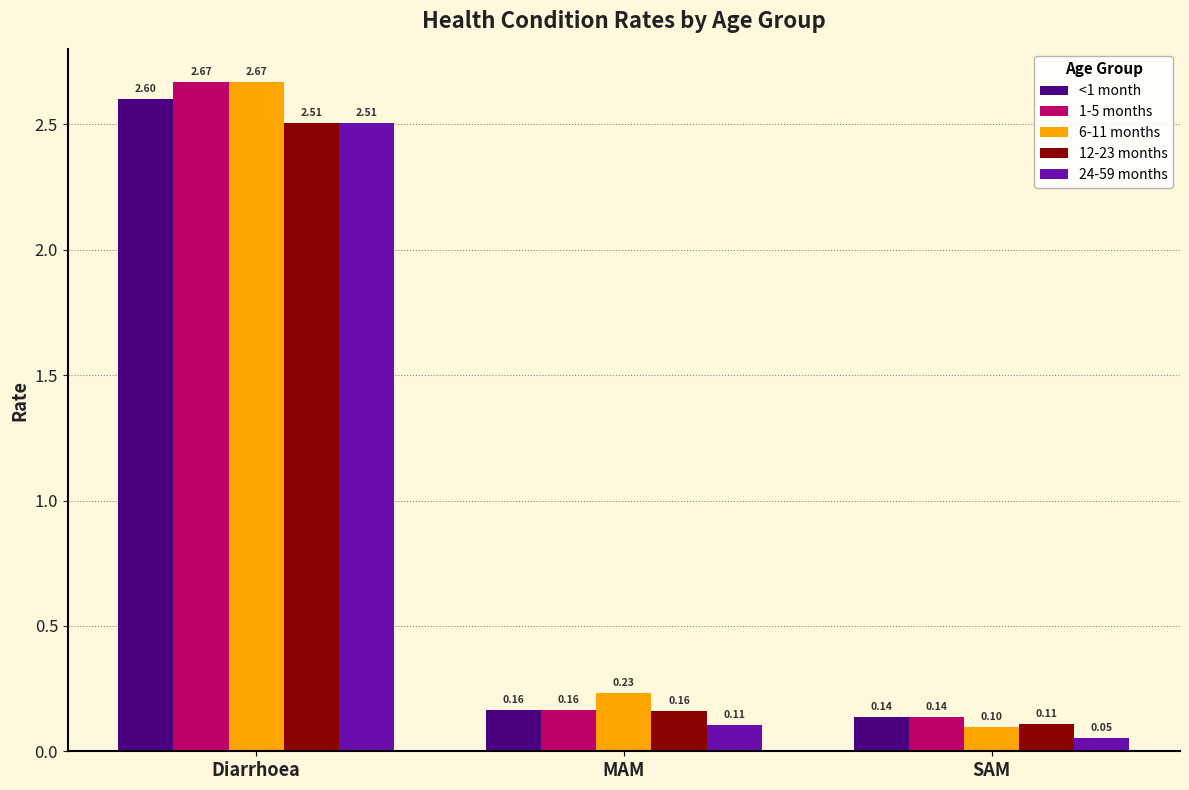

Is the value of 1-5 months at SAM greater than the value of 6-11 months at Diarrhoea?

No